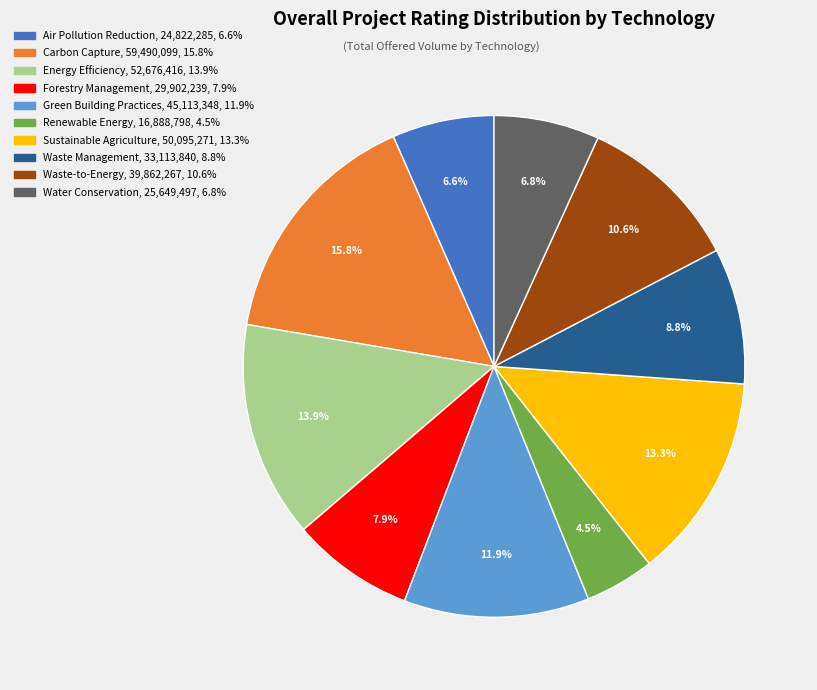

To the nearest percent, what portion does Waste-to-Energy represent?

11%